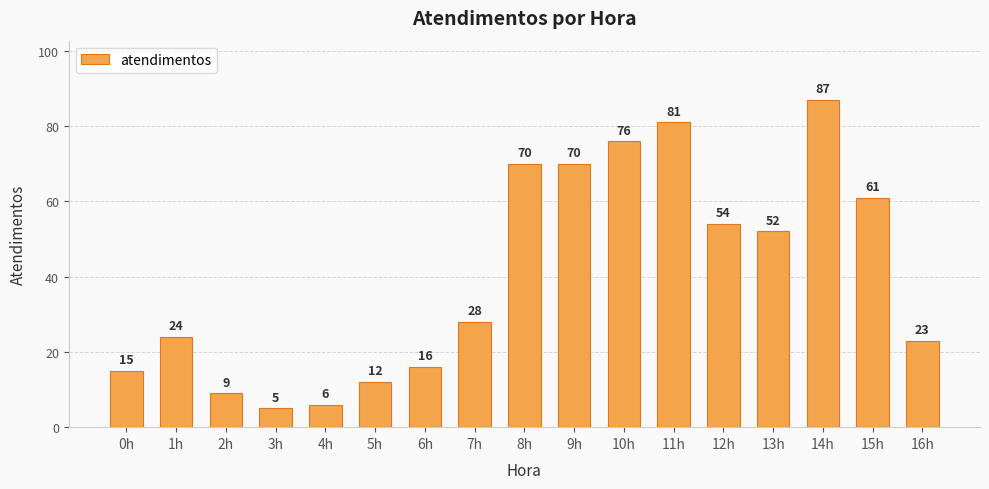

What is the change in value from 10h to 13h?

-24